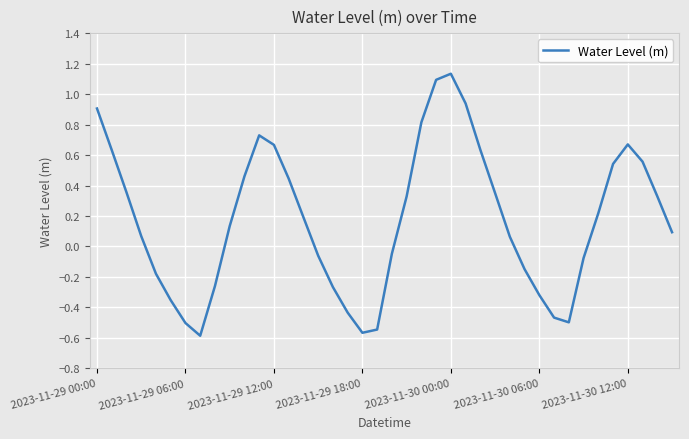

What is the difference between the maximum and minimum values?

1.7